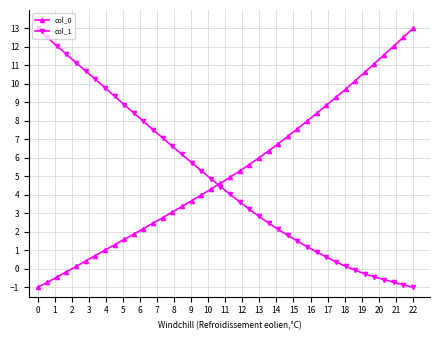

What is the smallest value displayed?

-1.0